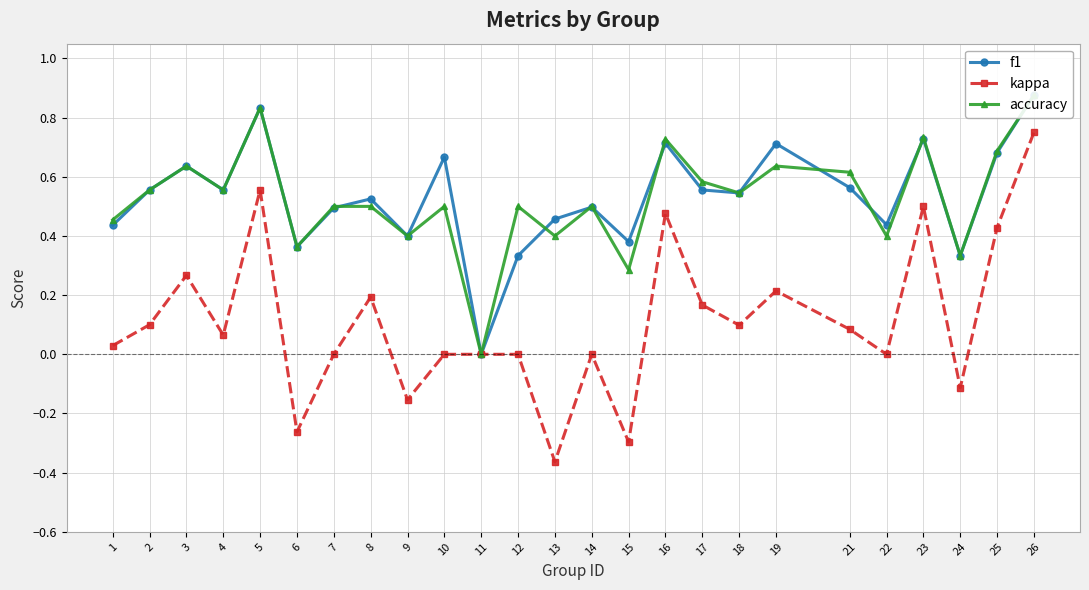

At which category does f1 reach its first local valley?

4